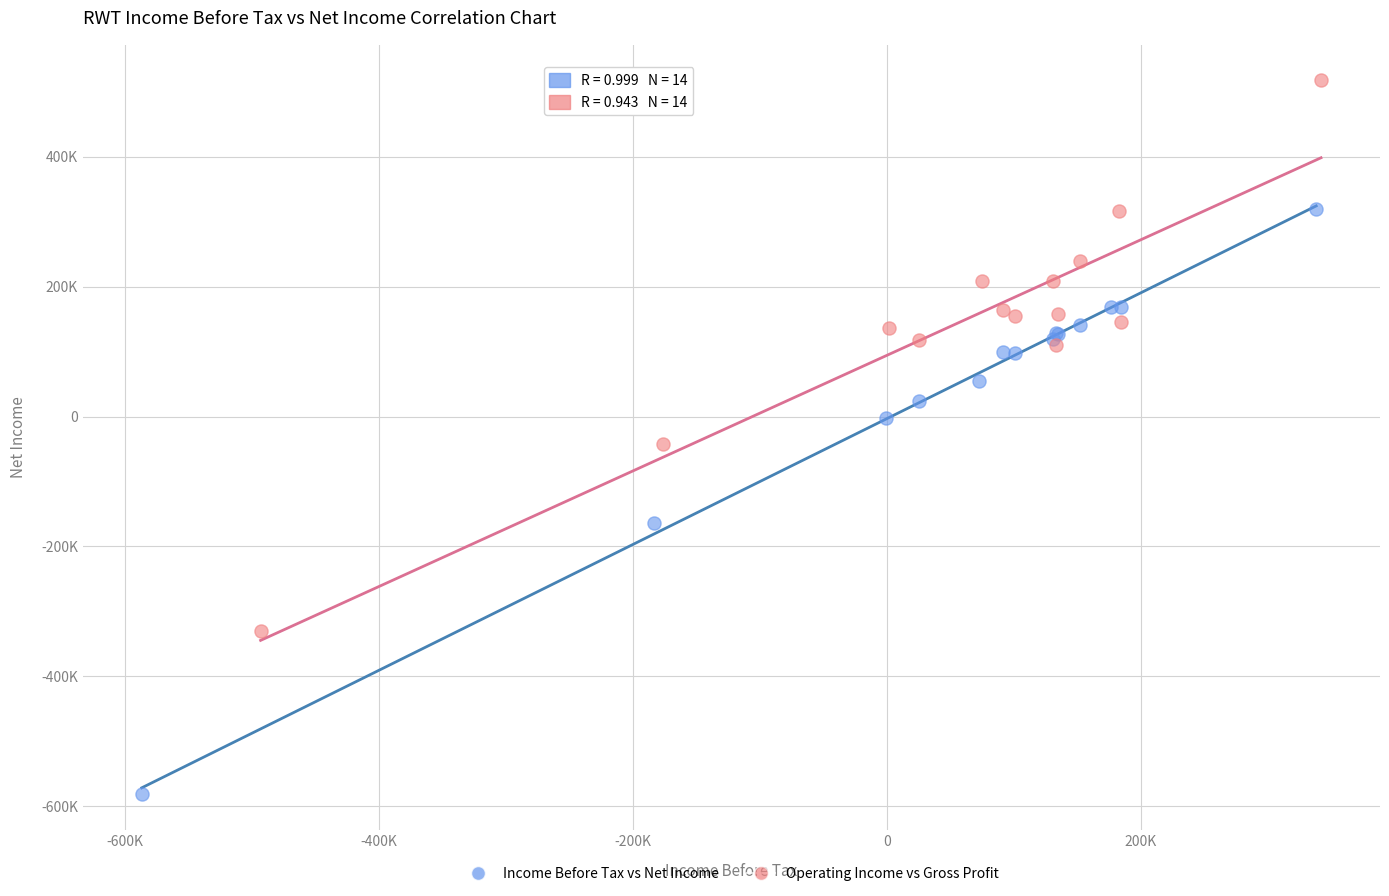

What are all the series names shown in the legend?

Income Before Tax vs Net Income, Operating Income vs Gross Profit